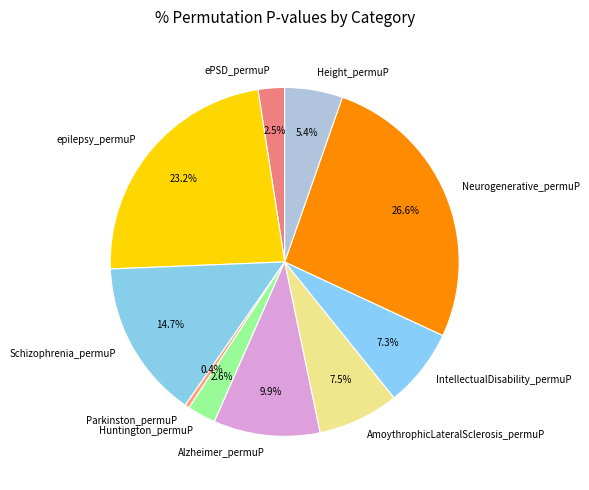

Count the number of slices in the pie.

10